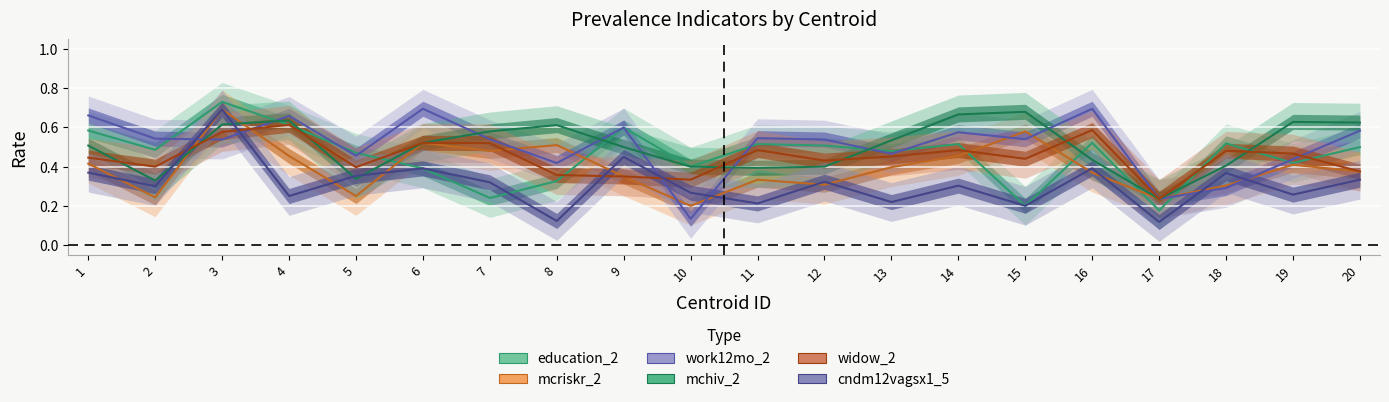

Between 3 and 15, which is larger?

3